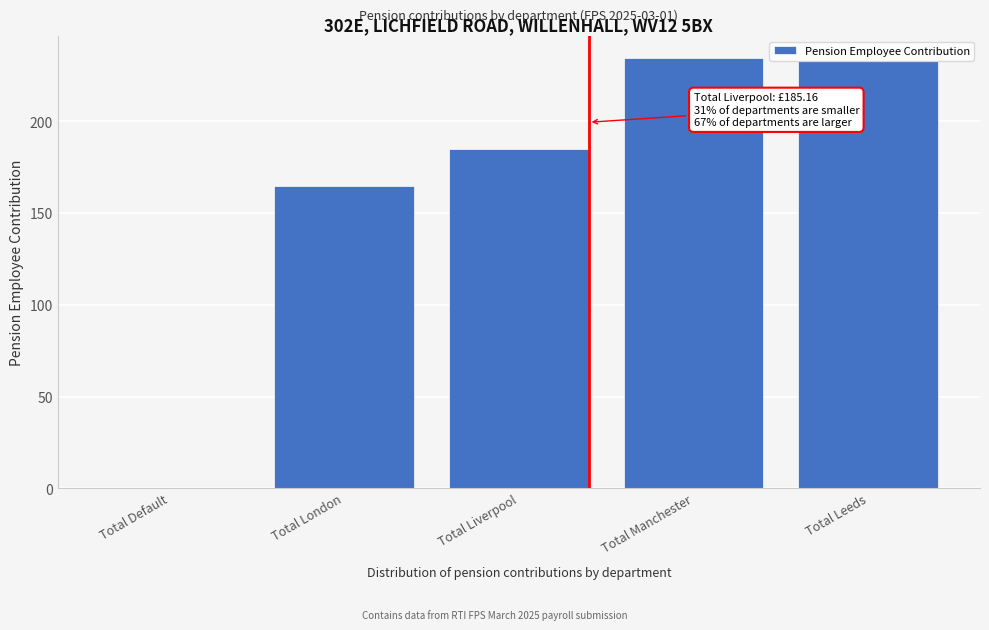

Reading right to left, what are all the values shown in this chart?

Total Leeds=232.9	Total Manchester=234.8	Total Liverpool=185.2	Total London=164.8	Total Default=0.0